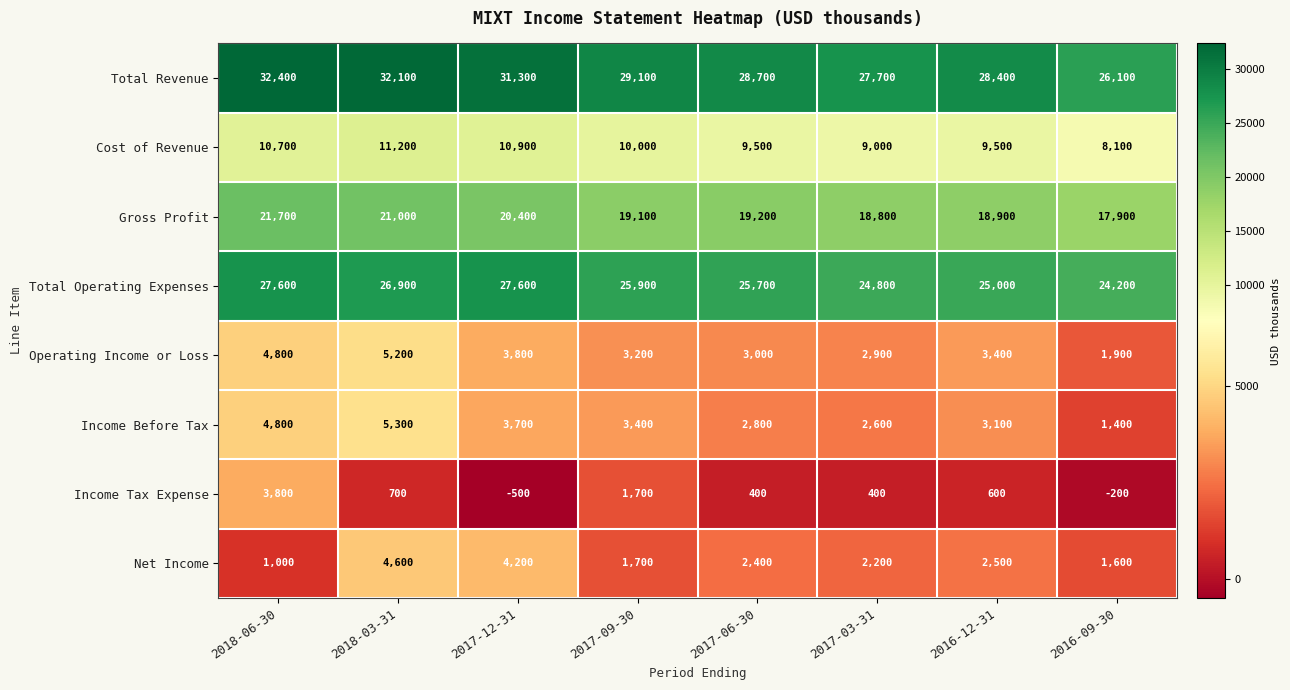

Which series has the largest total across all categories?

Total Revenue